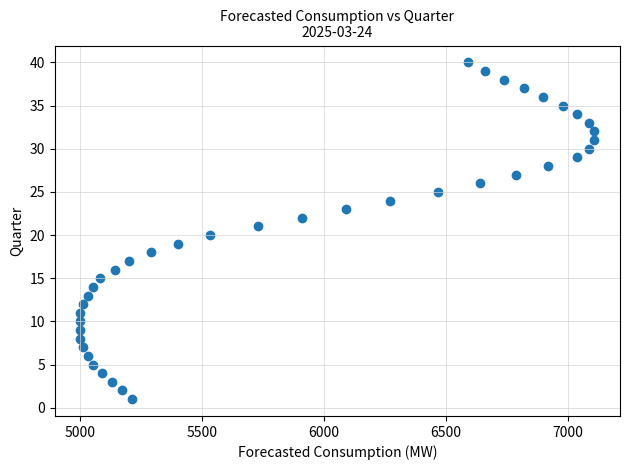

What is the range of Y values (max minus min)?

39